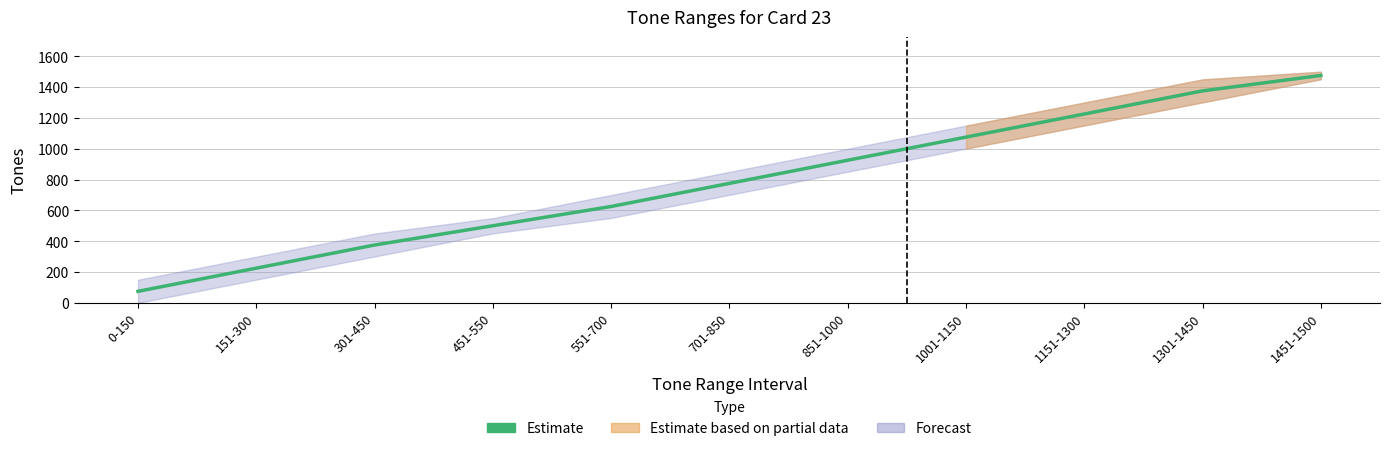

True or false: the data shows 1633.1 at 1151-1300.

False